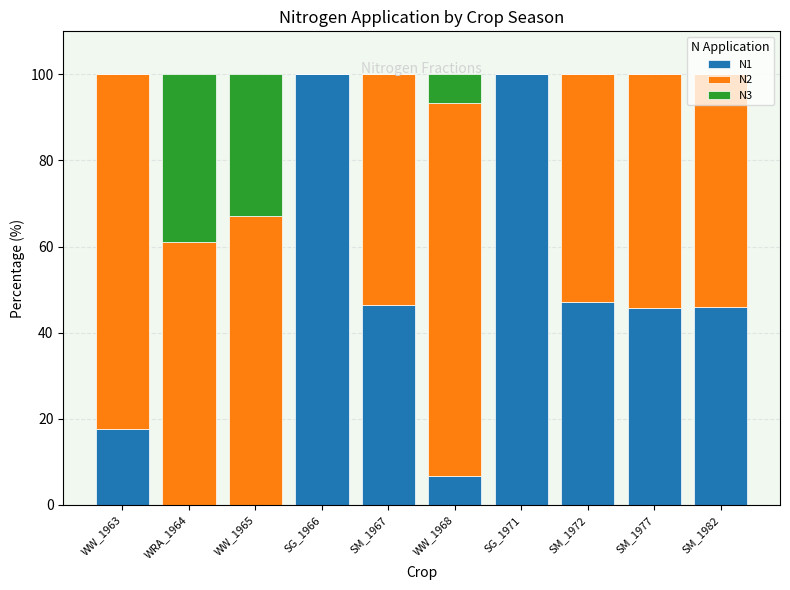

How many series are shown in this chart?

3